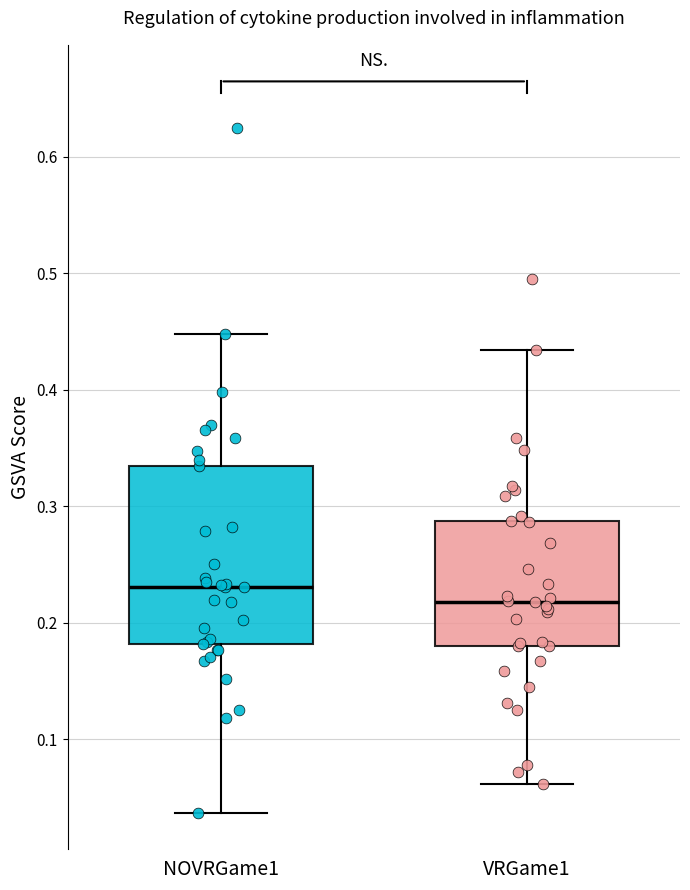

Comparing the boxes themselves (not the whiskers), which one is the tallest?

NOVRGame1